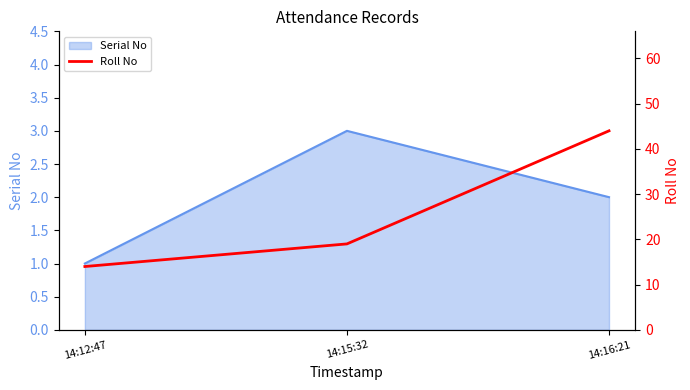

Rank the categories by value from lowest to highest.

14:12:47, 14:15:32, 14:16:21